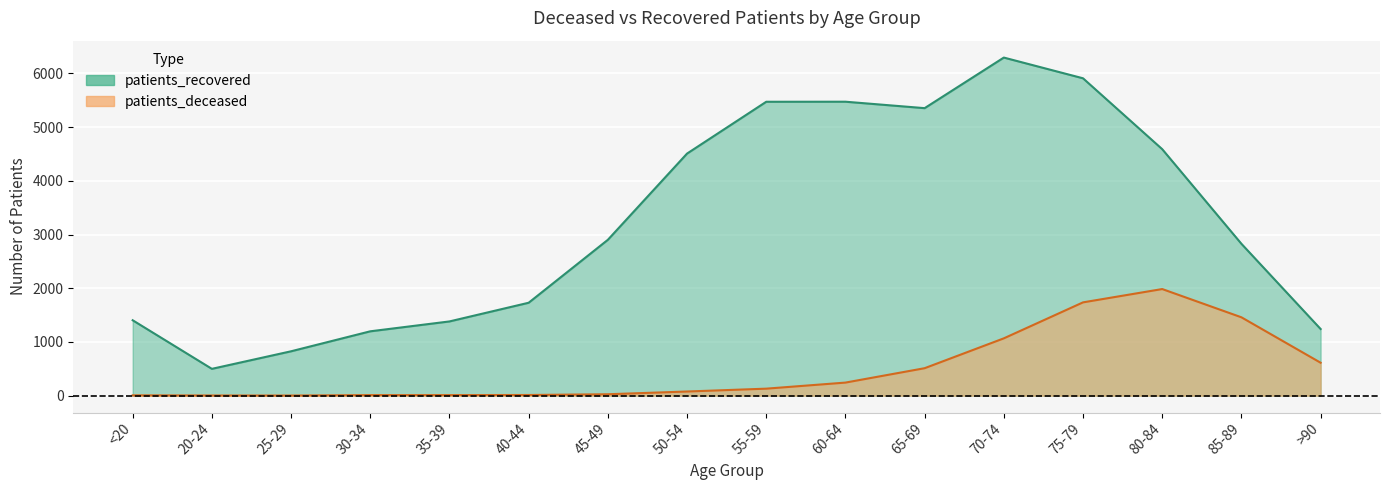

The patients_deceased series shows 10 at 35-39. True or false?

True